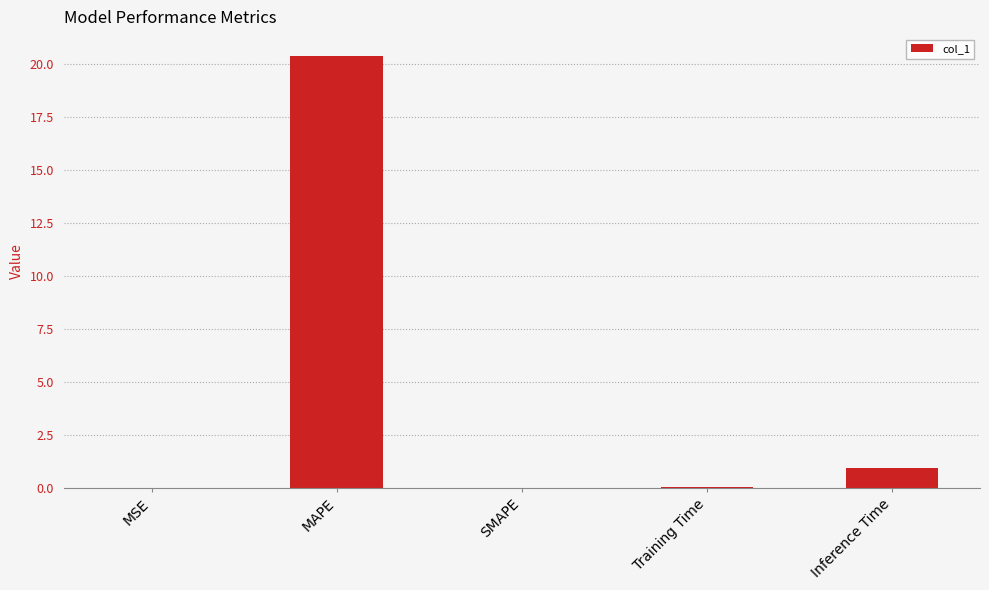

Is it true that the value at Inference Time is 0.9?

True